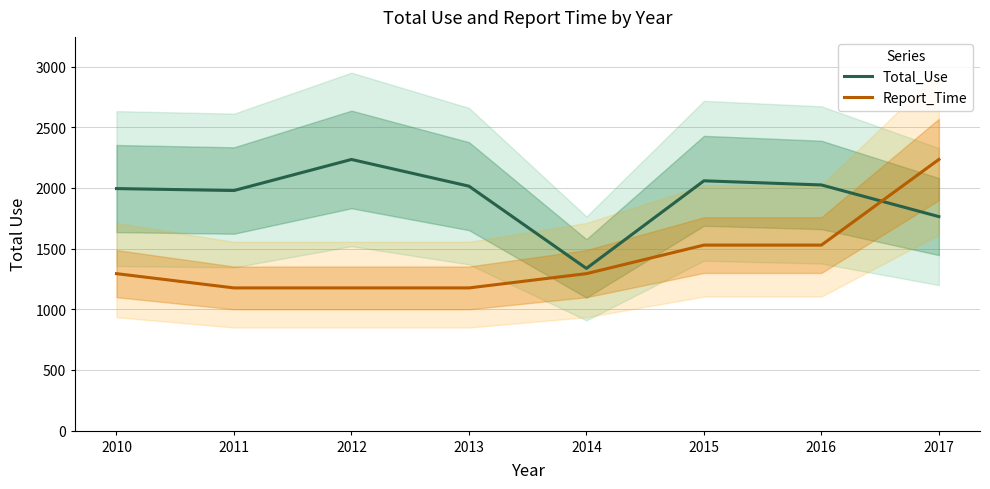

The value of Report_Time at 2010 is 1293.9. True or false?

True